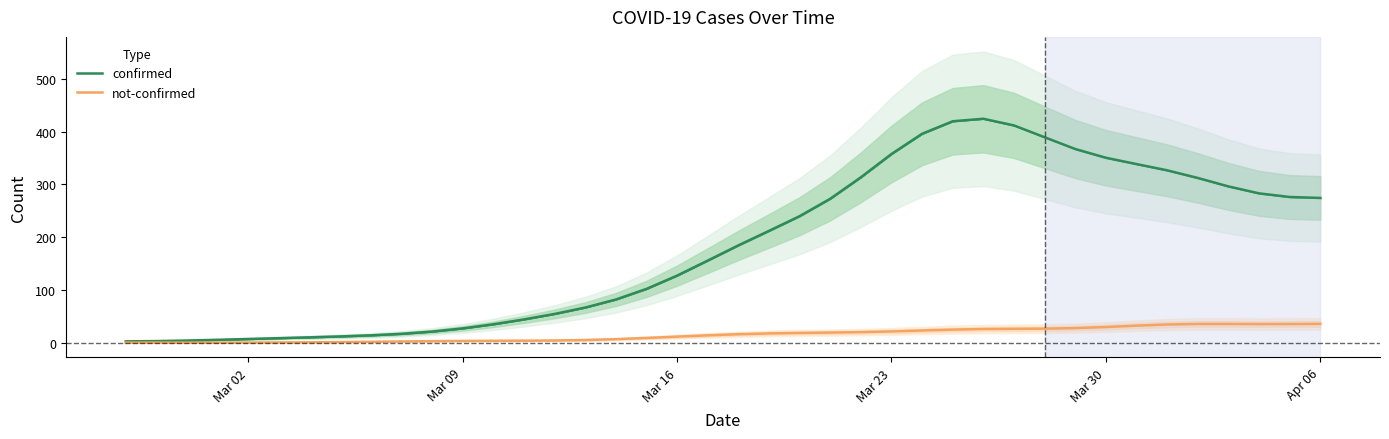

What is the maximum value for confirmed?

424.2